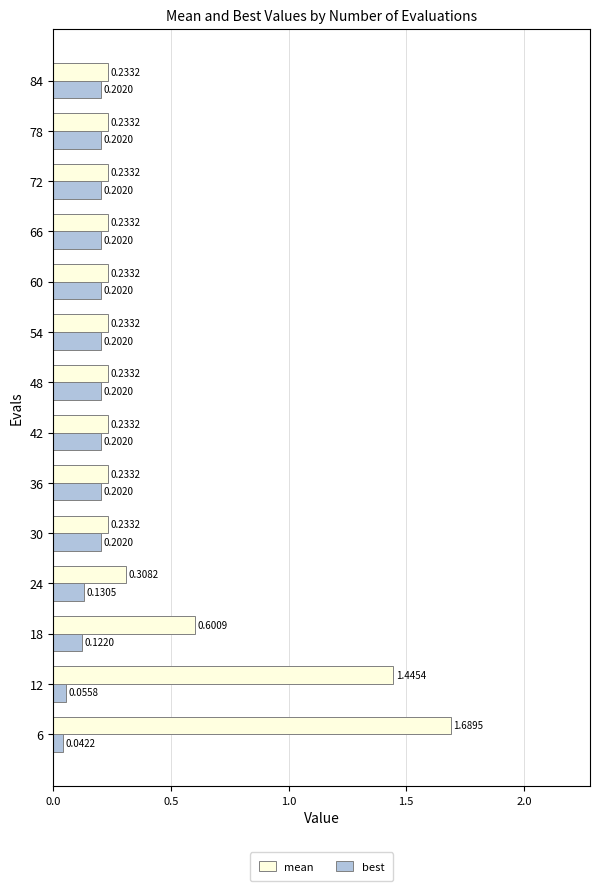

List the series in order of their overall mean, lowest first.

best, mean